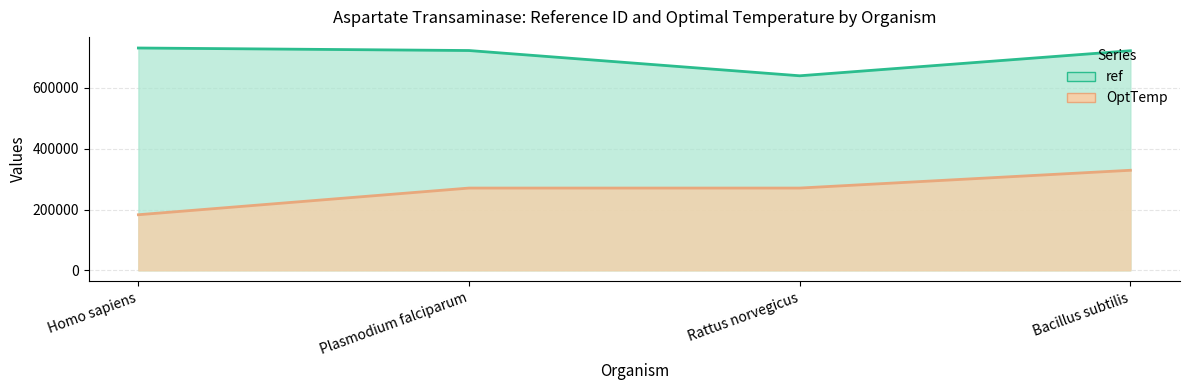

At which category is the sum across all series the highest?

Bacillus subtilis